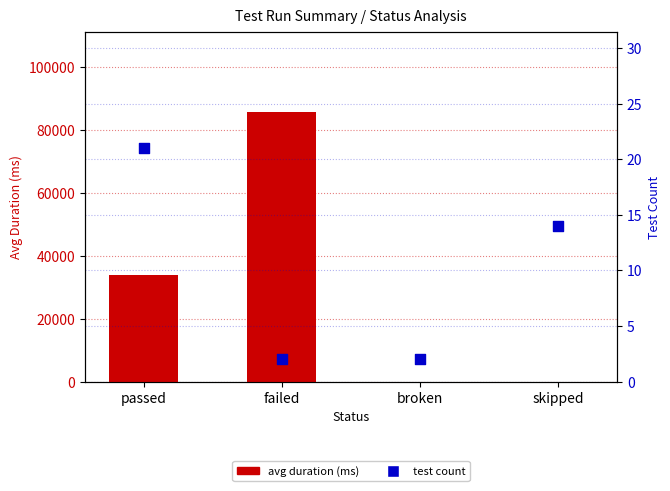

What are all the series names shown in the legend?

avg duration (ms), test count